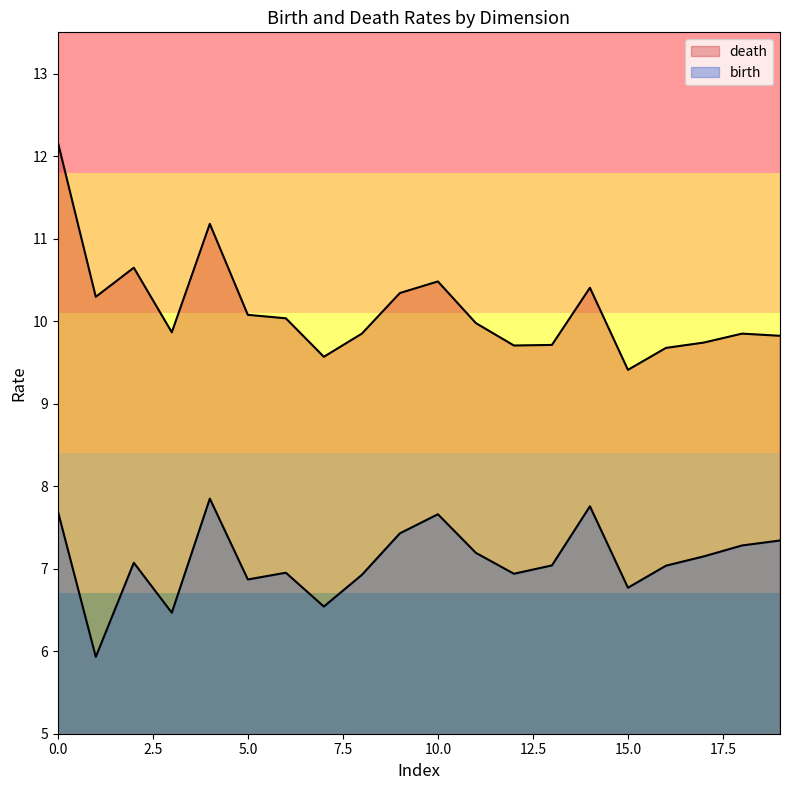

Between 1 and 1, which series saw the biggest shift?

birth